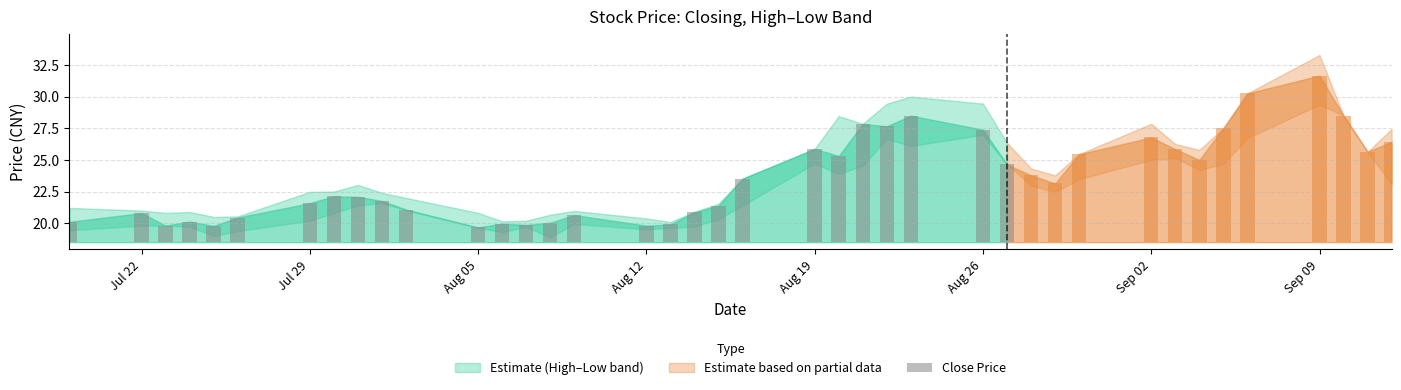

Reading left to right, list all the values displayed in this chart.

收盘价: 0=20.1	1=20.8	2=19.8	3=20.1	4=19.8	5=20.4	6=21.6	7=22.1	8=22.1	9=21.8	10=21.1	11=19.7	12=20.0	13=19.9	14=20.0	15=20.6	16=19.8	17=19.9	18=20.9	19=21.4	20=23.5	21=25.9	22=25.3	23=27.8	24=27.6	25=28.5	26=27.4	27=24.6	28=23.8	29=23.1	30=25.4	31=26.8	32=25.8	33=25.0	34=27.5	35=30.2	36=31.6	37=28.5	38=25.6	39=26.4
最高价: 0=21.2	1=21.0	2=20.8	3=20.9	4=20.5	5=20.5	6=22.5	7=22.5	8=23.0	9=22.4	10=22.0	11=20.8	12=20.1	13=20.2	14=20.7	15=21.0	16=20.4	17=20.1	18=20.9	19=21.5	20=23.5	21=25.9	22=28.5	23=27.8	24=29.4	25=30.0	26=29.4	27=26.4	28=24.3	29=23.8	30=25.4	31=27.9	32=26.2	33=25.8	34=27.5	35=30.2	36=33.3	37=28.5	38=25.6	39=27.4
最低价: 0=19.4	1=19.8	2=19.8	3=19.7	4=19.0	5=19.4	6=20.2	7=20.8	8=21.4	9=21.6	10=21.0	11=19.6	12=19.3	13=19.7	14=18.9	15=19.9	16=19.5	17=19.6	18=19.8	19=20.3	20=21.4	21=24.7	22=23.9	23=24.6	24=26.7	25=26.1	26=27.0	27=24.6	28=23.0	29=22.5	30=23.5	31=25.0	32=25.1	33=24.2	34=24.7	35=26.7	36=29.4	37=28.5	38=25.6	39=23.1